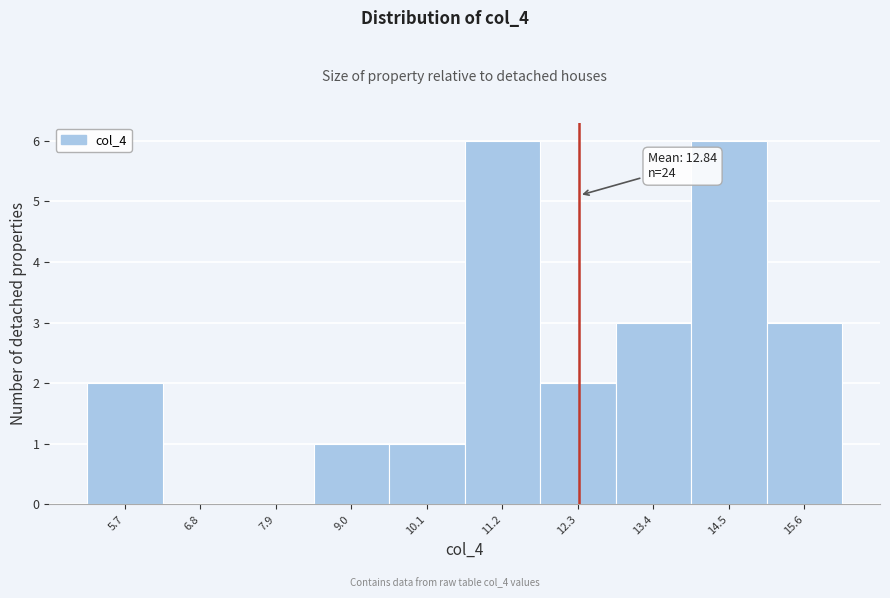

Reading left to right, transcribe all the data shown in this chart.

5.7=2	6.8=0	7.9=0	9.0=1	10.1=1	11.2=6	12.3=2	13.4=3	14.5=6	15.6=3